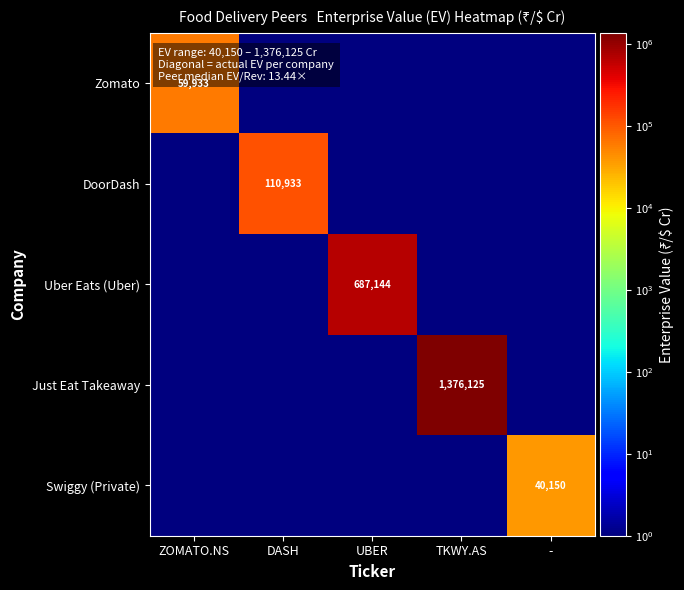

At which category is the sum across all series the highest?

TKWY.AS